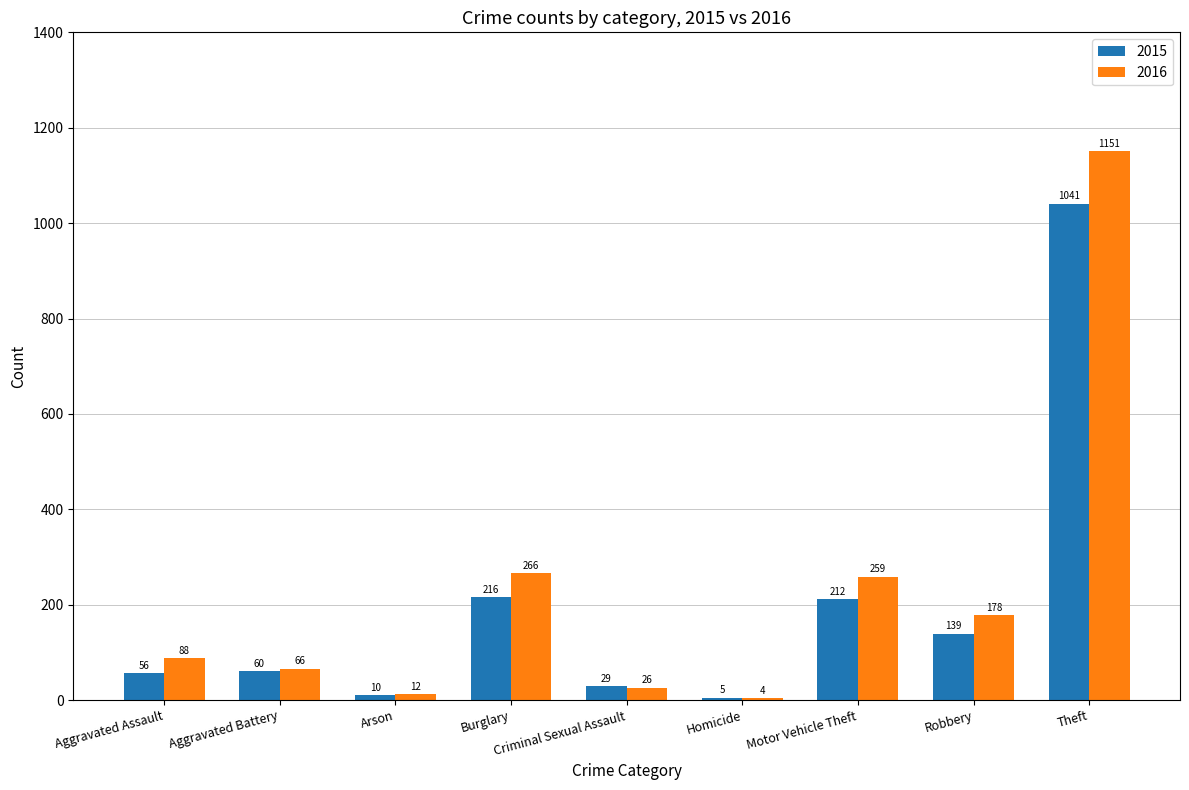

Which series has the largest range (max minus min)?

2016